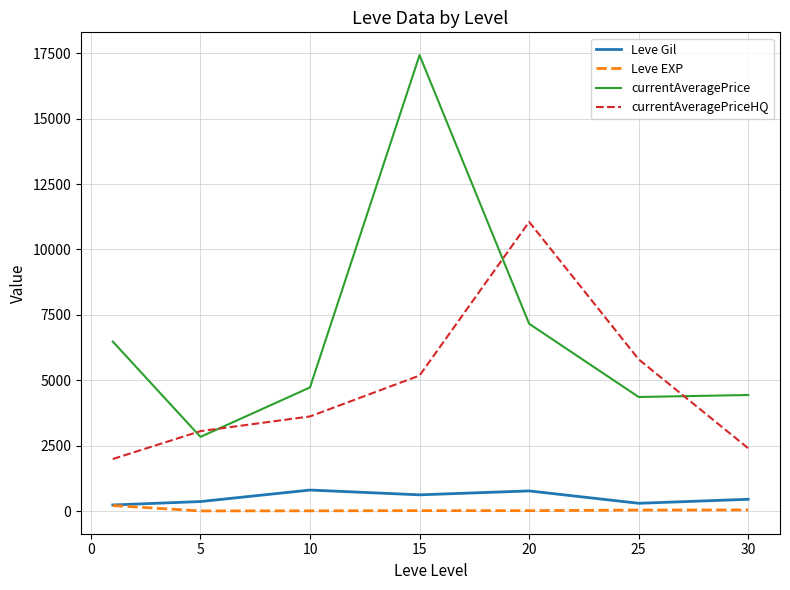

What is the sum of all Leve Gil values?

3535.8